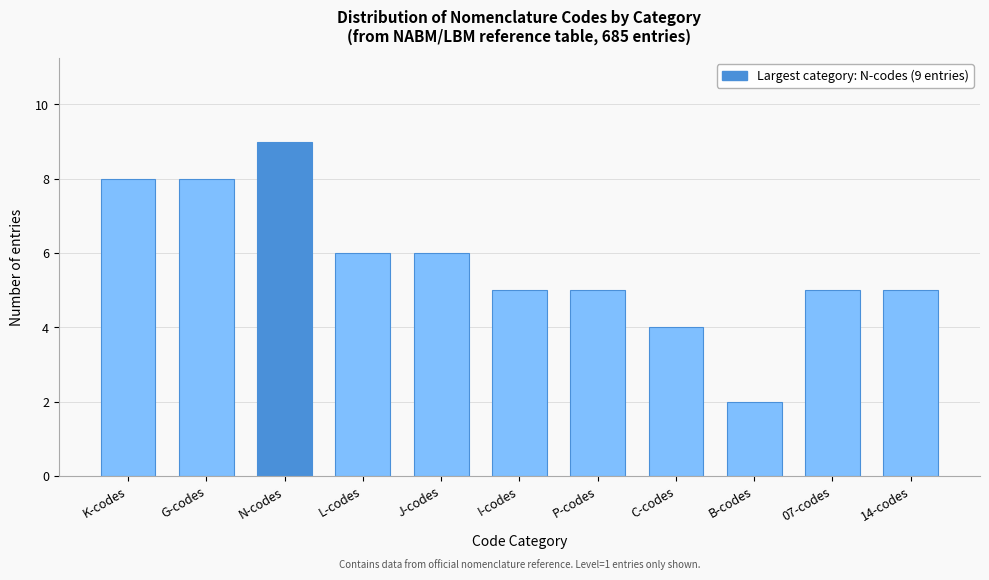

Reading left to right, list all the values displayed in this chart.

8	8	9	6	6	5	5	4	2	5	5